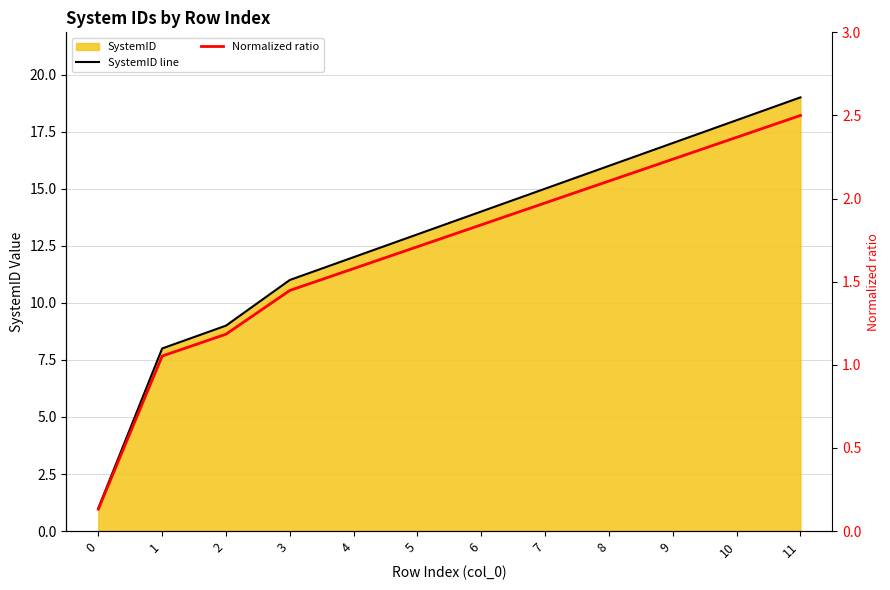

What is the sum of all Normalized ratio values?

20.1